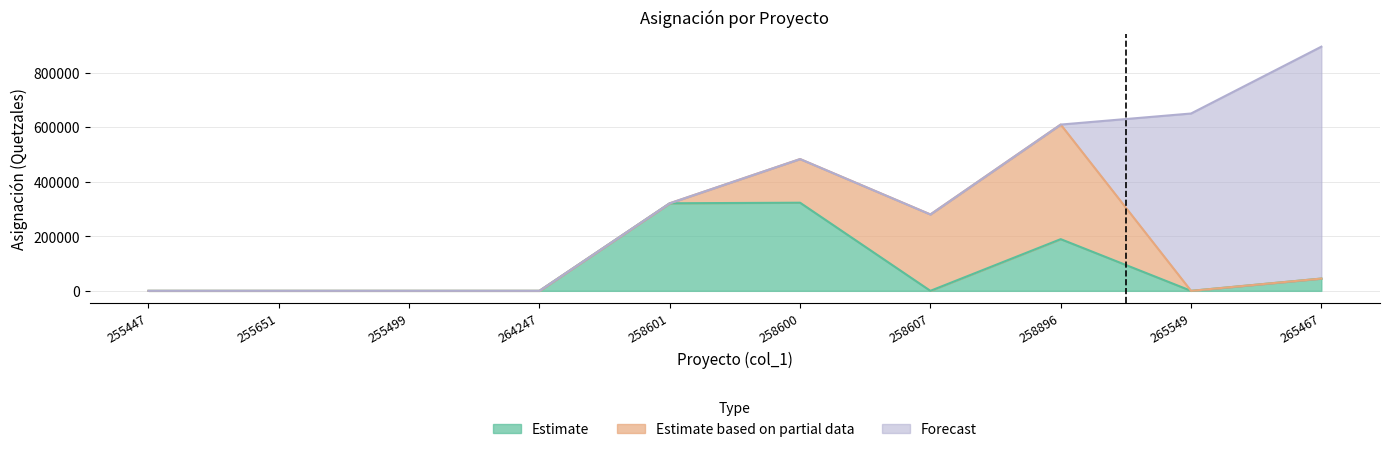

What position from the left is 264247?

4